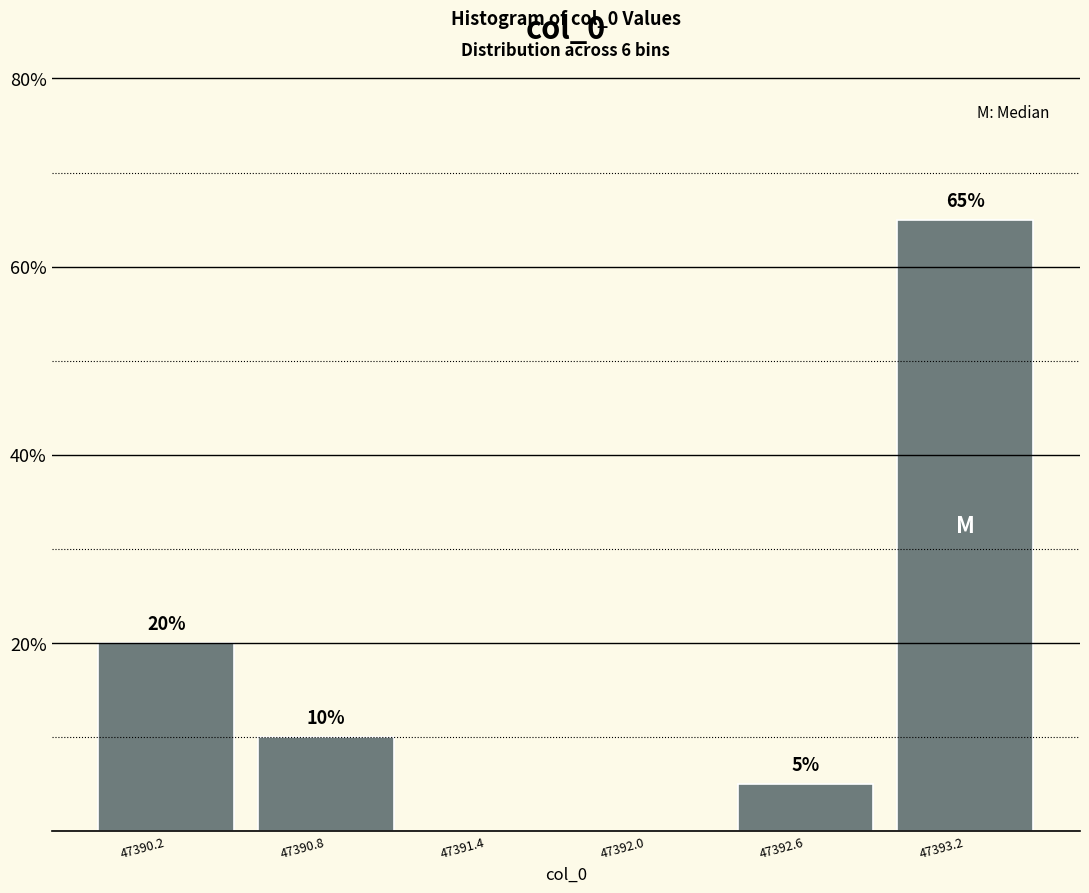

Which range on the x-axis has the tallest bar?

47392.9 to 47393.5